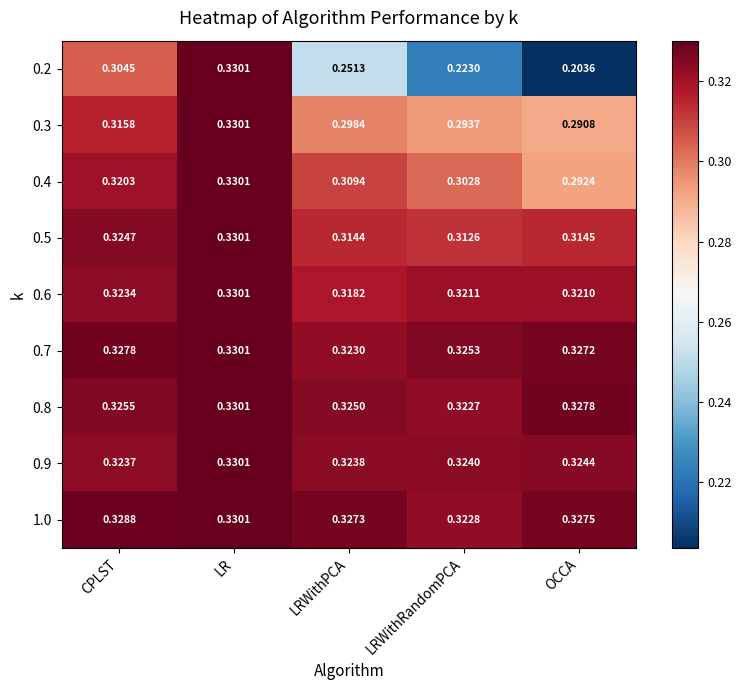

At which label is 1.0 closest to 0?

LRWithRandomPCA